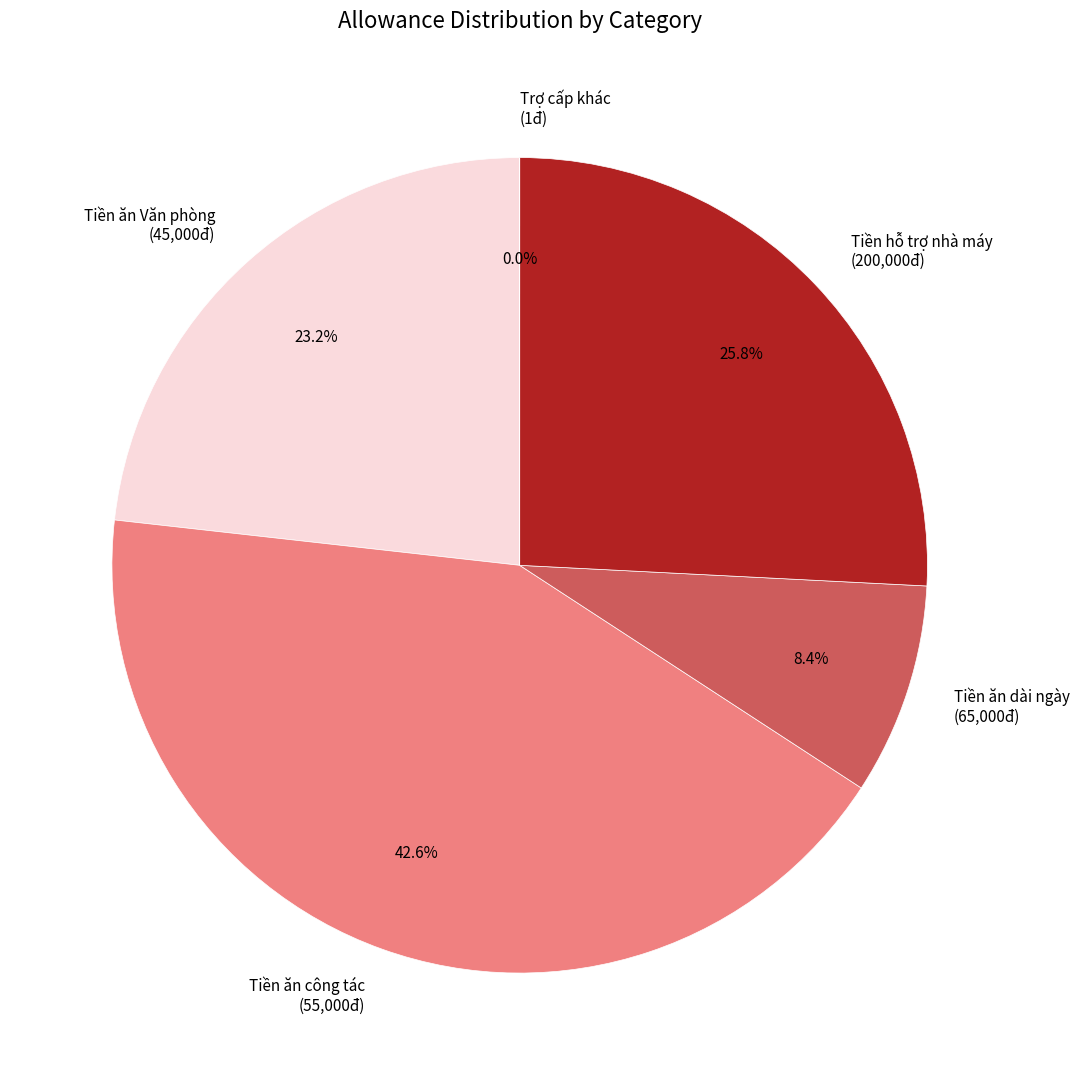

Which has a higher value, Tiền ăn dài ngày (65,000đ) or Tiền hỗ trợ nhà máy (200,000đ)?

Tiền hỗ trợ nhà máy (200,000đ)